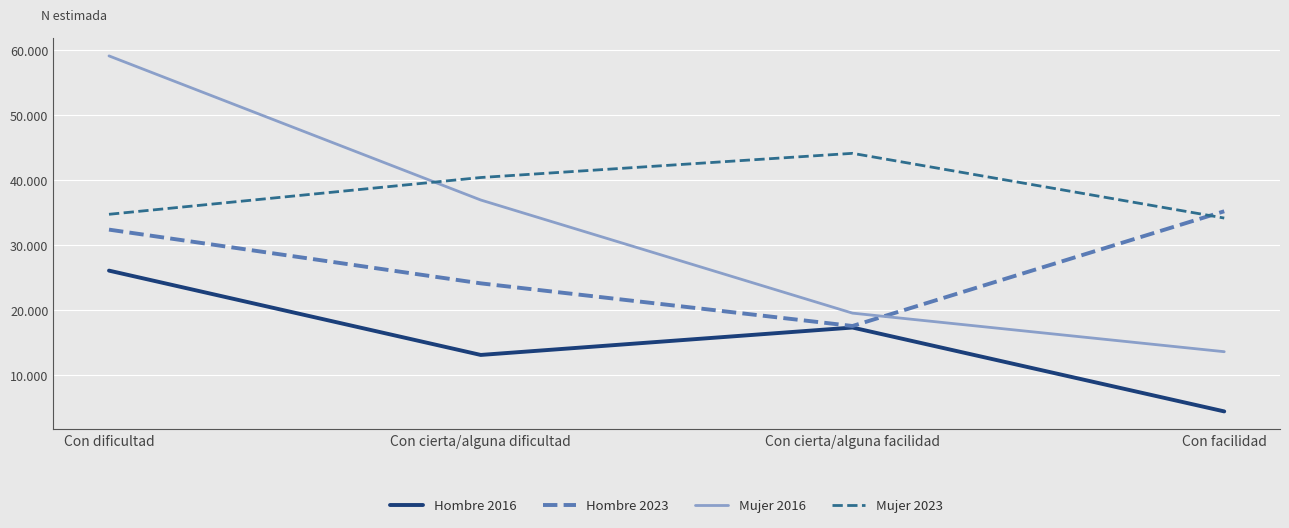

Reading left to right, transcribe all the data shown in this chart.

Hombre 2016: 26111	13141	17356	4455
Hombre 2023: 32417	24153	17594	35240
Mujer 2016: 59139	36972	19572	13639
Mujer 2023: 34775	40432	44152	34196